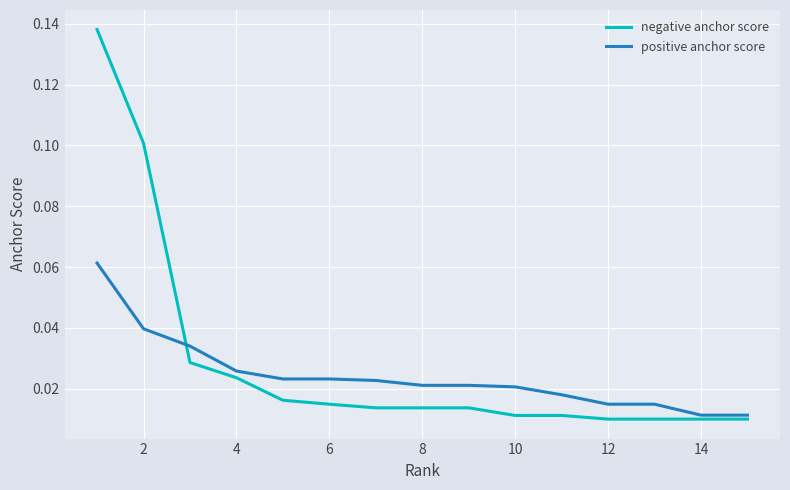

How many times do negative anchor score and positive anchor score cross each other?

1